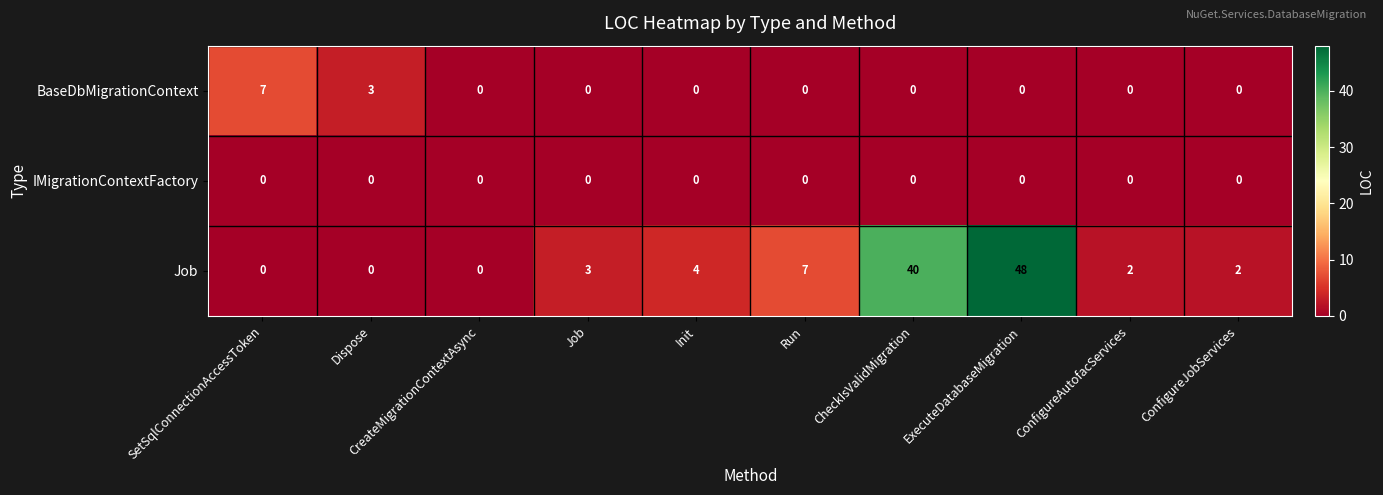

Which series changed the most between Dispose and ExecuteDatabaseMigration?

Job